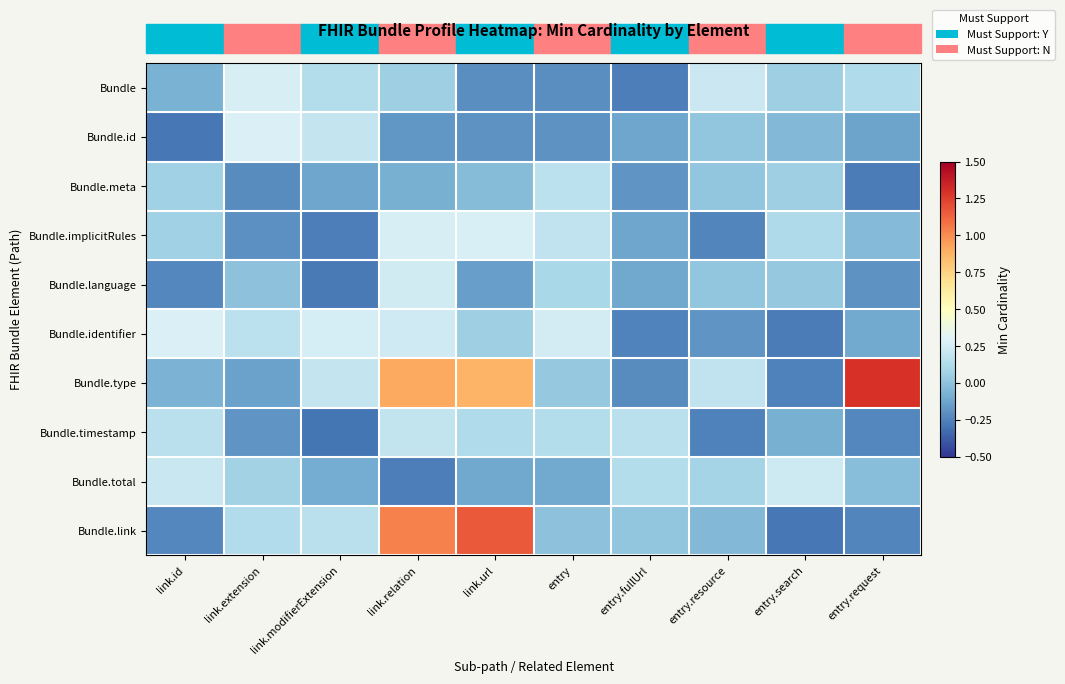

Which series has the largest range (max minus min)?

Bundle.type